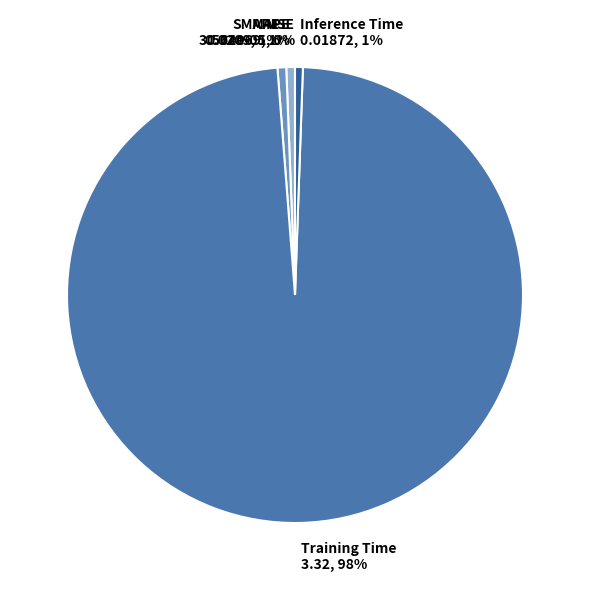

To the nearest percent, what percentage of the pie is MAPE?

1%